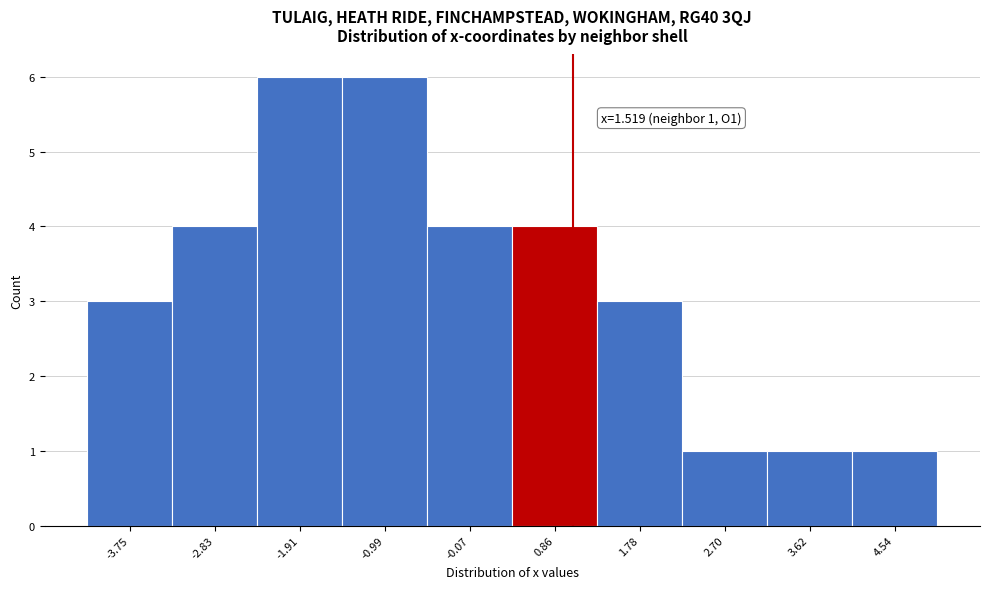

Reading left to right, extract all data points from this chart.

-3.75=3	-2.83=4	-1.91=6	-0.99=6	-0.07=4	0.86=4	1.78=3	2.70=1	3.62=1	4.54=1